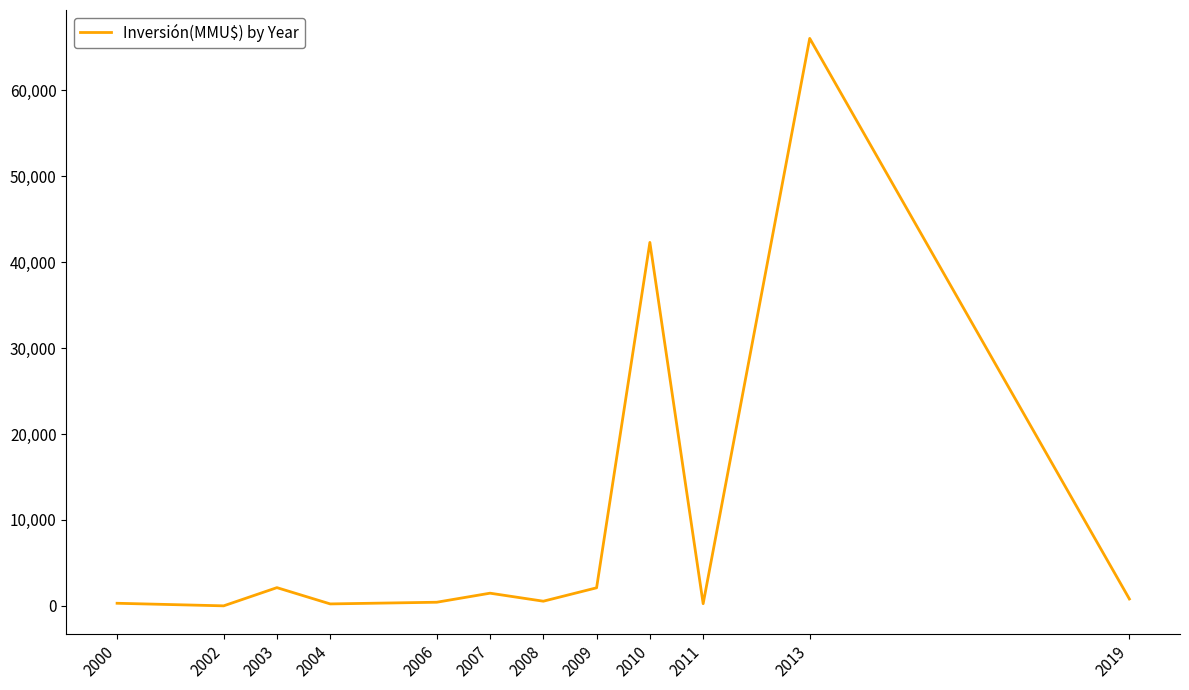

At which category does the data reach its first local peak?

2003